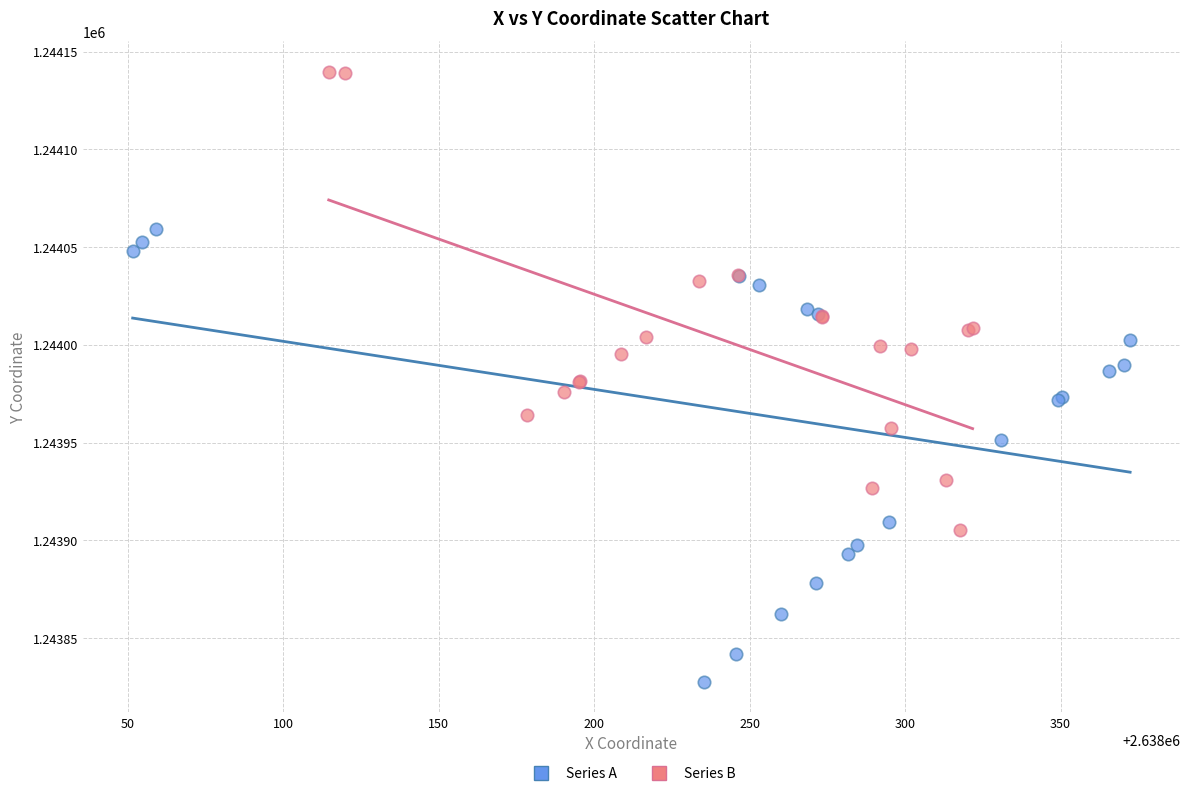

Which series reaches the minimum Y coordinate?

Series A